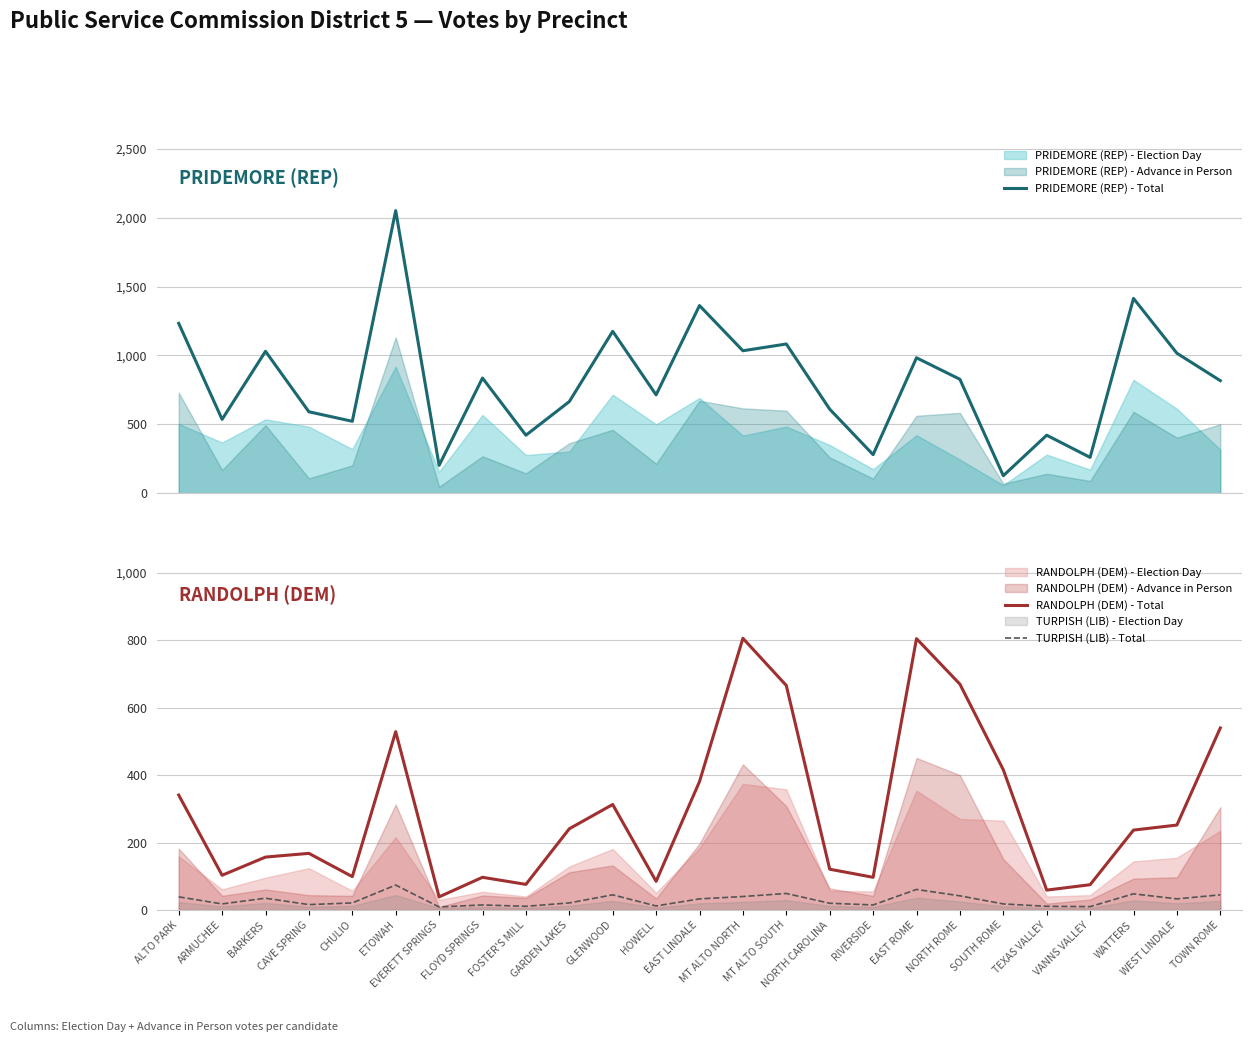

Between GARDEN LAKES and TOWN ROME, which series saw the biggest shift?

RANDOLPH (DEM) - Total